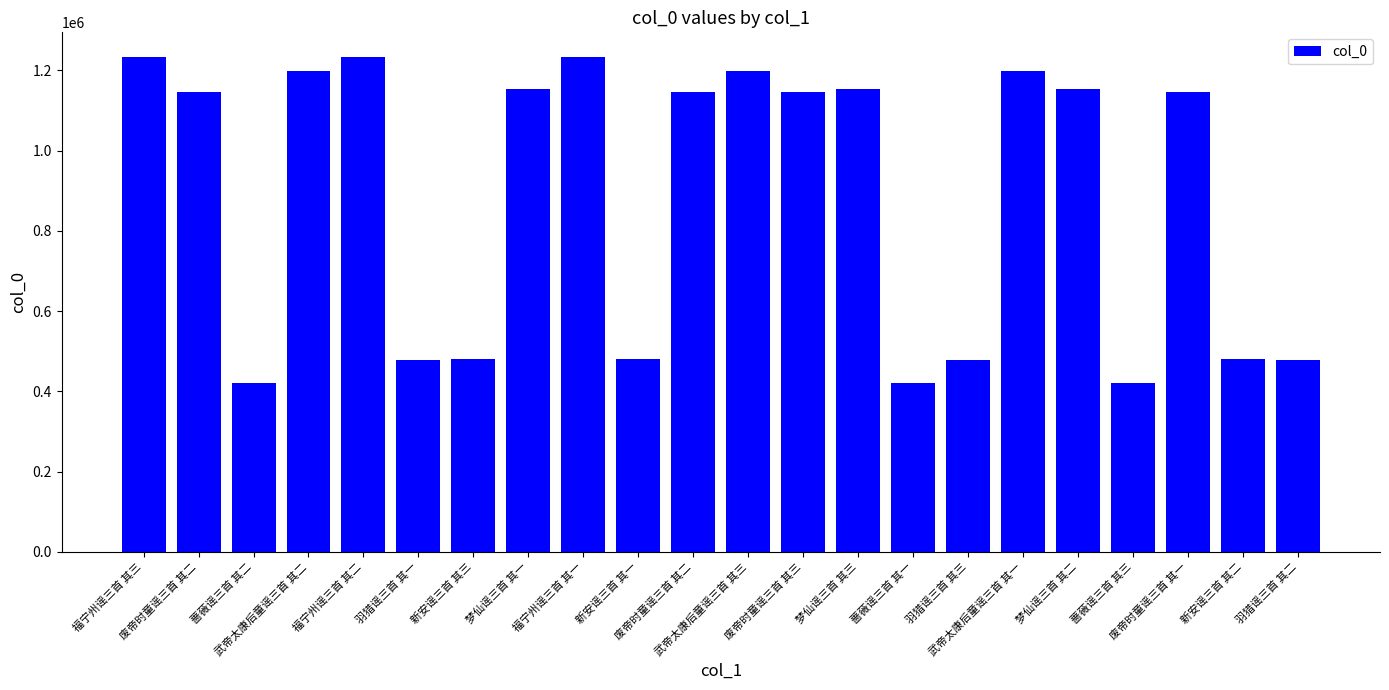

How many bars are there in total?

22